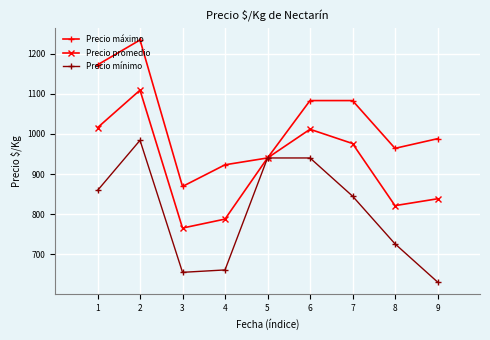

At which category does Precio promedio reach its first local peak?

2